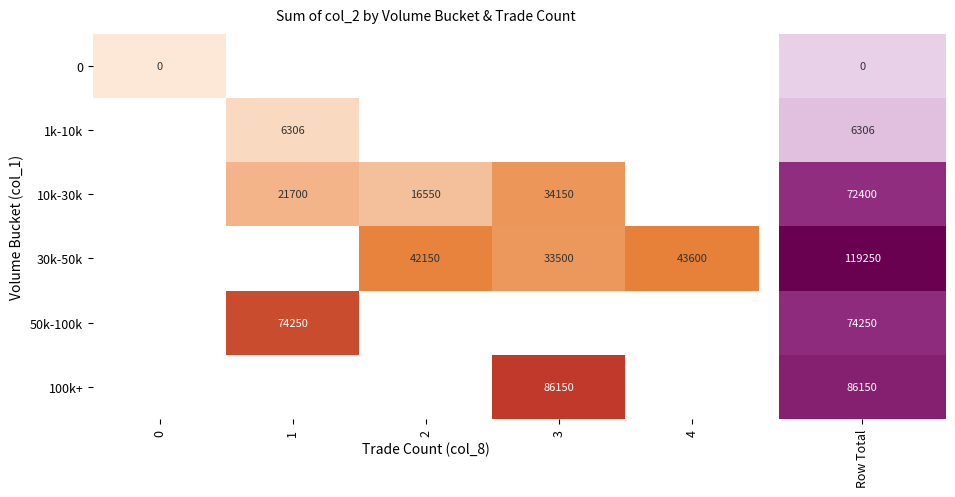

The value of 100k+ at 3 is 86150. True or false?

True